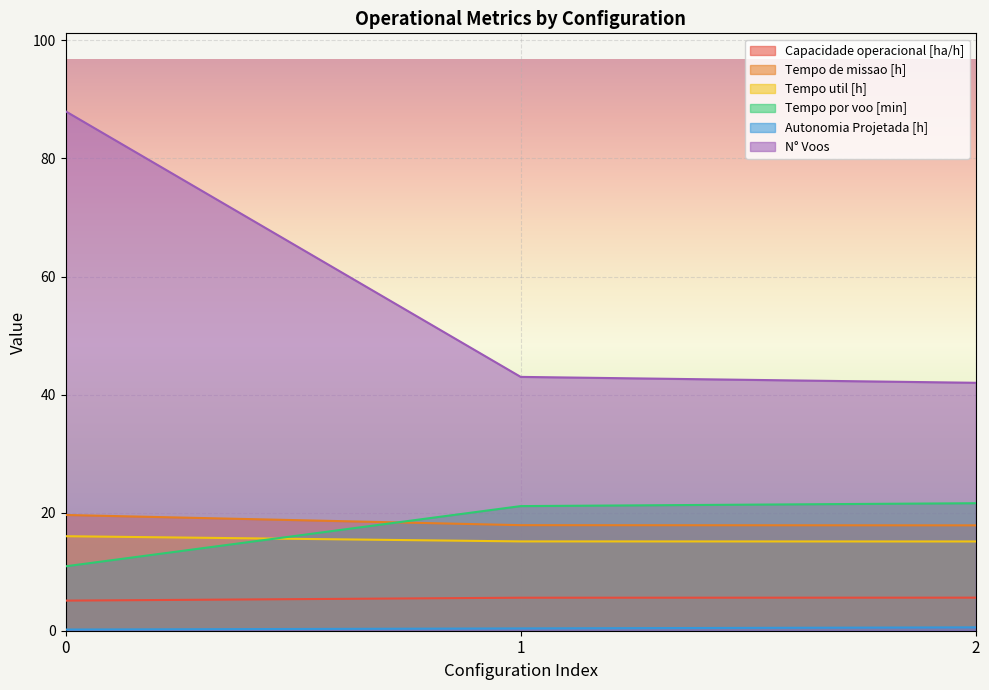

What are all the series names shown in the legend?

Capacidade operacional [ha/h], Tempo de missao [h], Tempo util [h], Tempo por voo [min], Autonomia Projetada [h], N° Voos